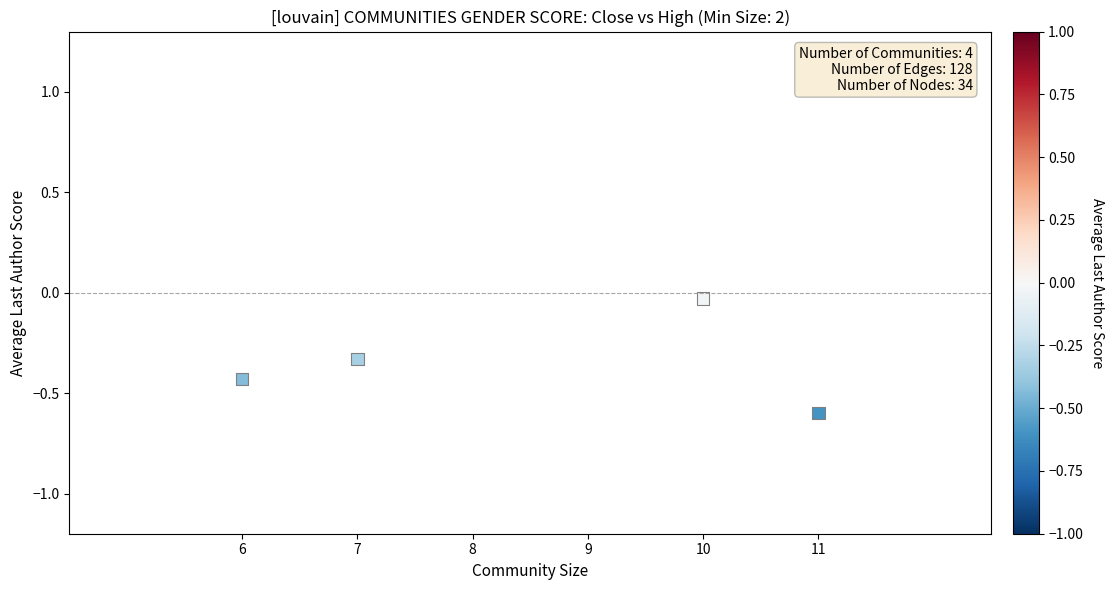

What is the range of X values (max minus min)?

5.0